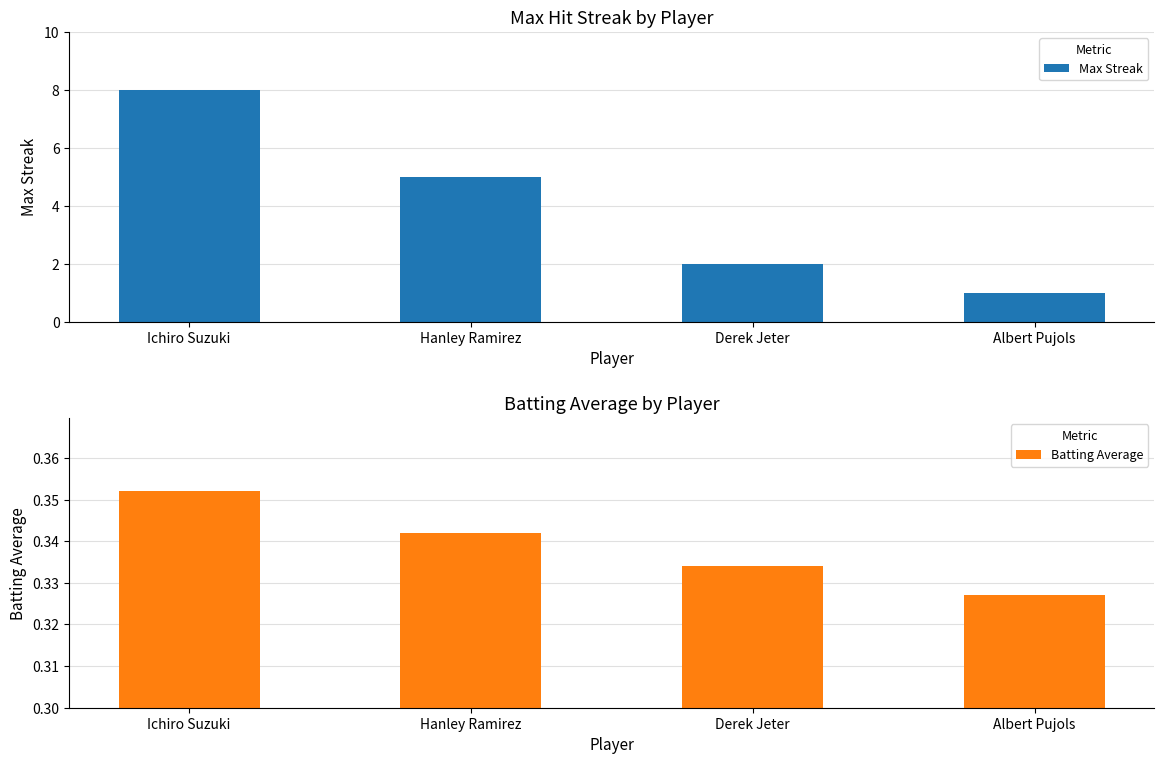

True or false: Batting Average has a value of 0.1 at Ichiro Suzuki.

False